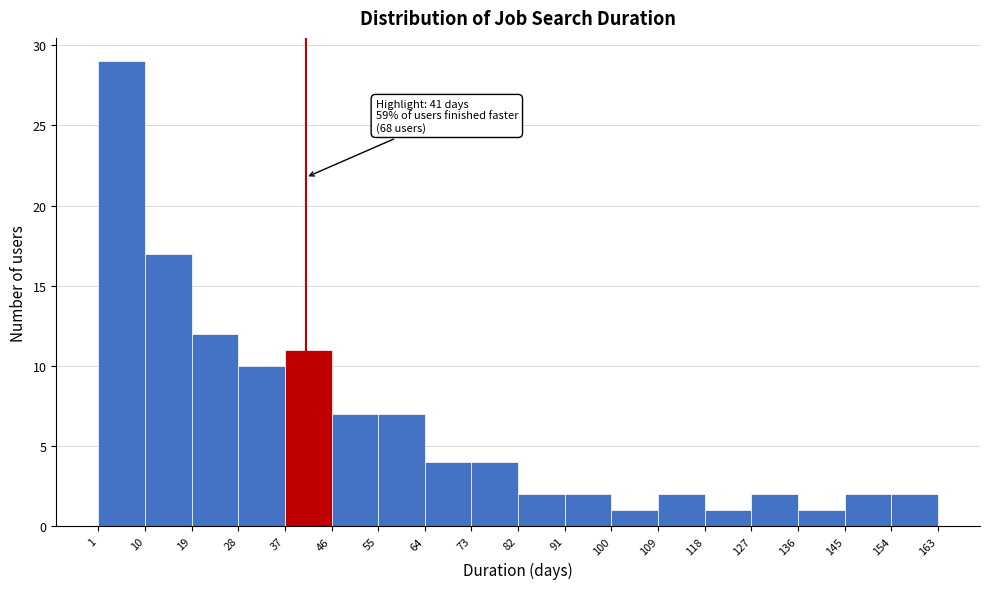

Which range on the x-axis has the tallest bar?

1 to 10